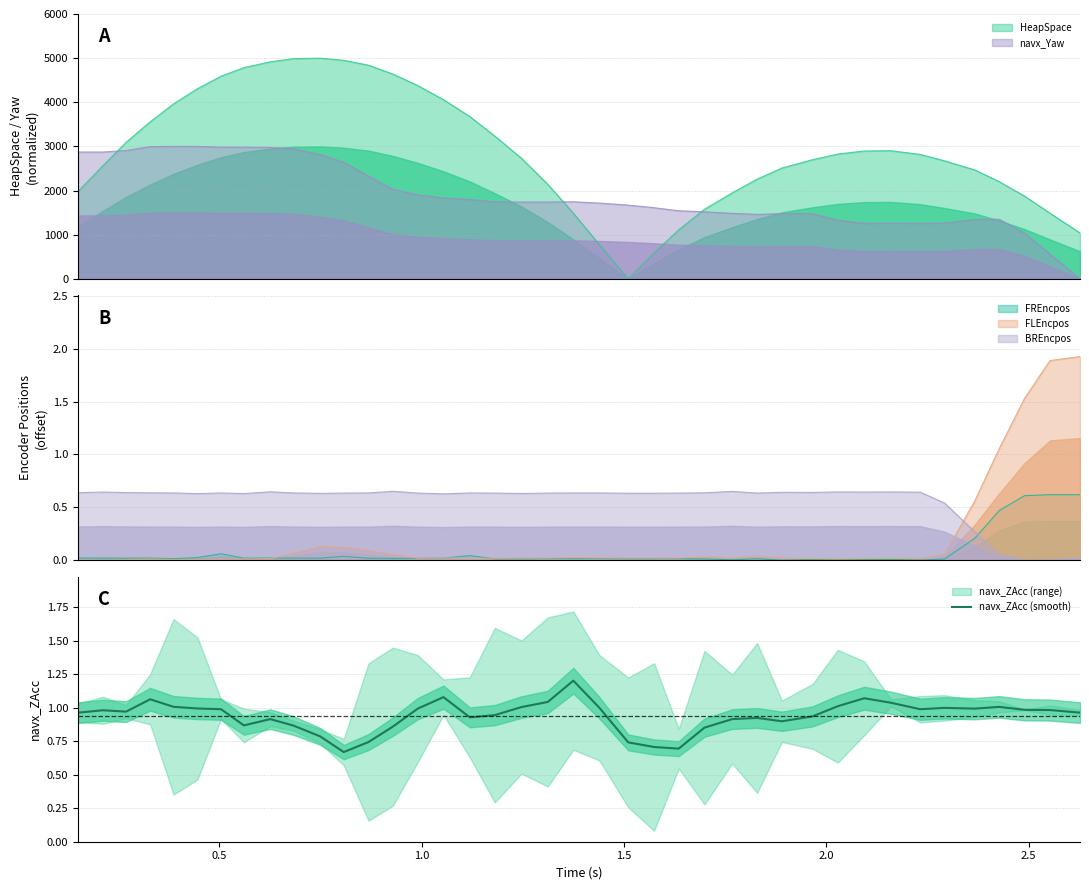

What is the maximum value for navx_ZAcc (smooth)?

1.2